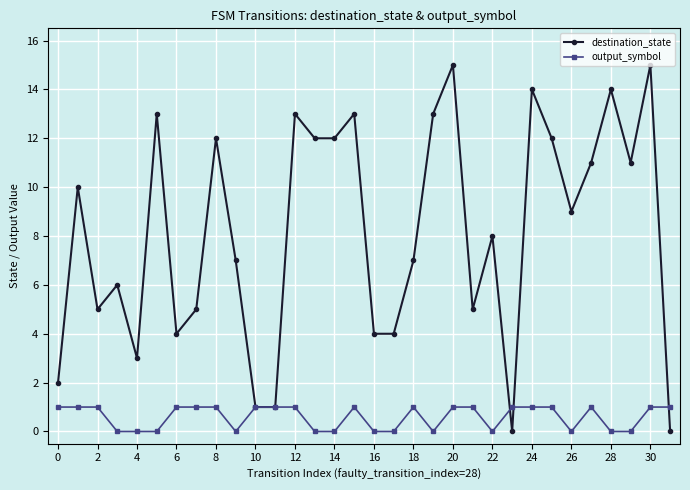

How many data points does each series have?

32